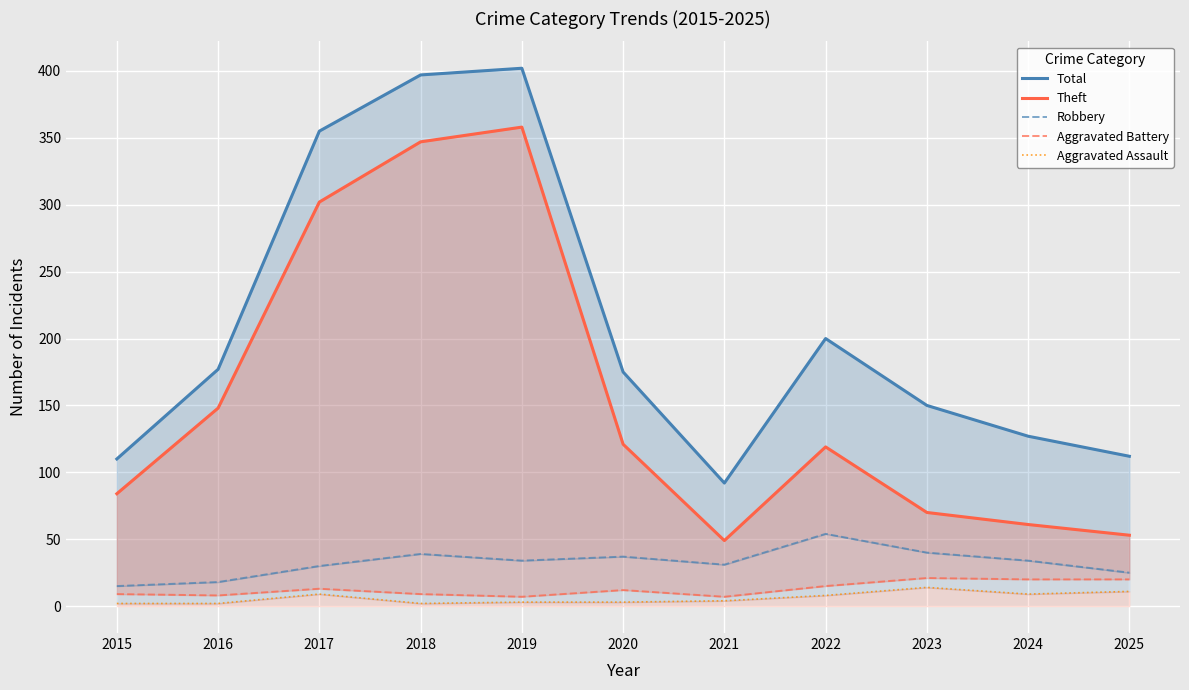

Where is the first local minimum for Aggravated Assault?

2018